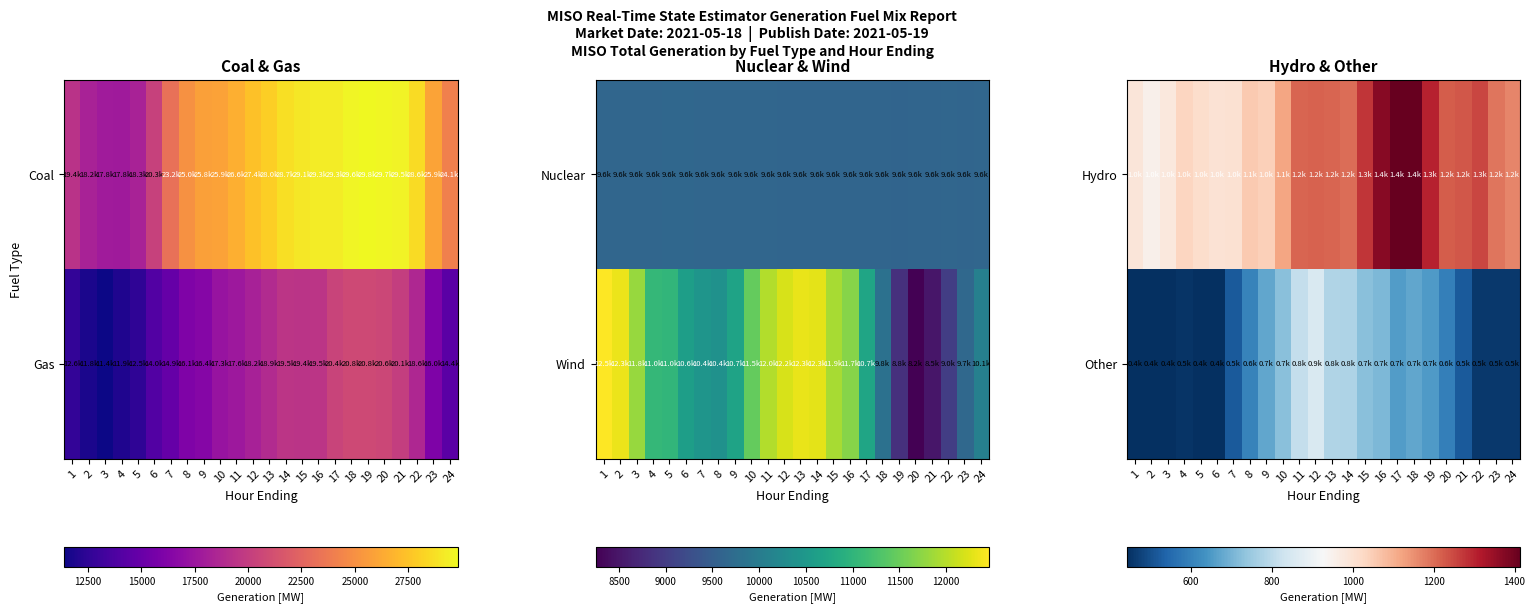

What is the highest value of the Hydro series?

1414.2